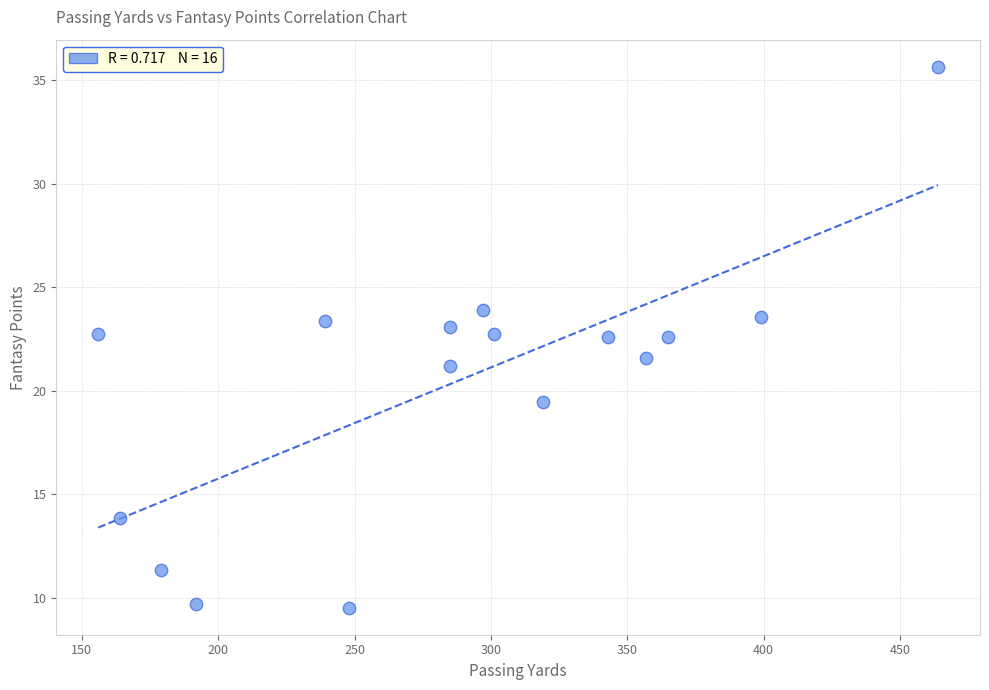

What is the range of Y values (max minus min)?

26.1